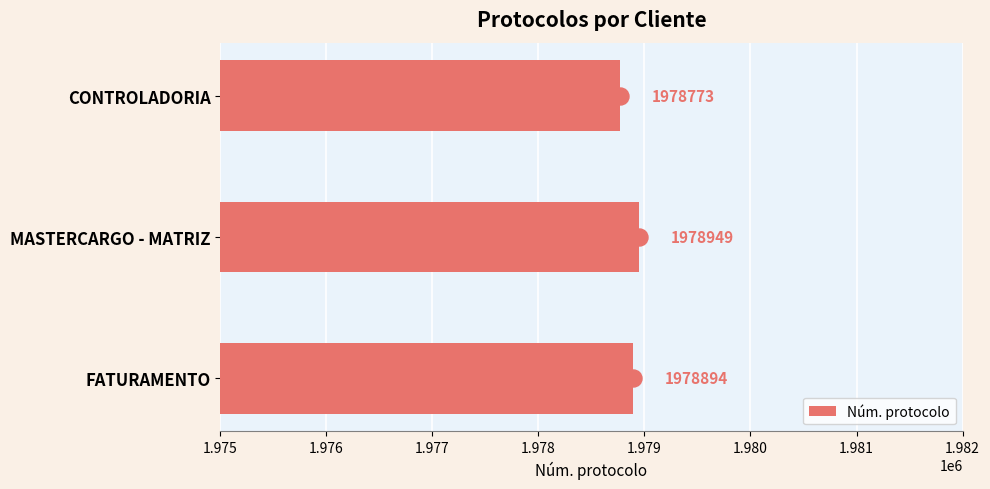

What is the sum of the Núm. protocolo values at MASTERCARGO - MATRIZ and FATURAMENTO?

3957843